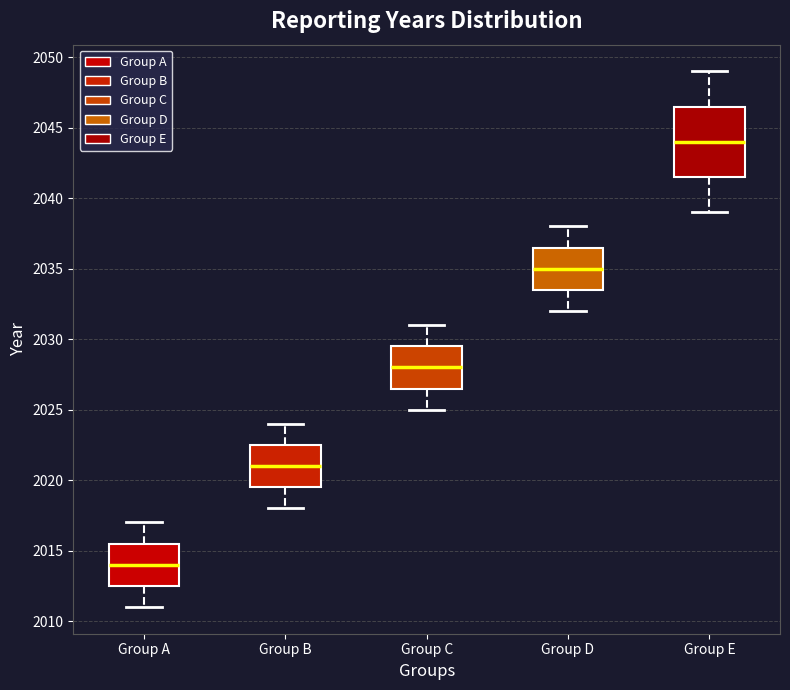

Comparing the boxes themselves (not the whiskers), which one is the tallest?

Group E